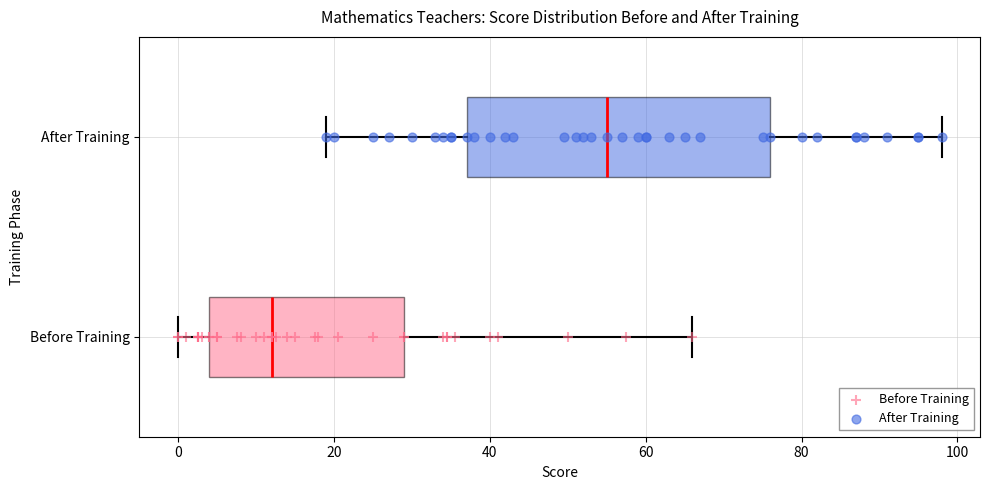

Comparing the boxes themselves (not the whiskers), which one is the widest?

After Training